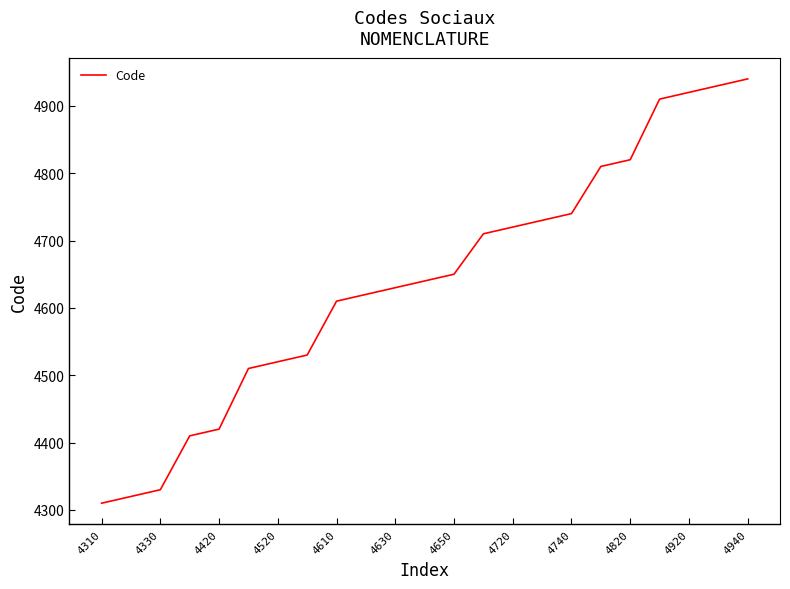

What is the maximum value shown in the chart?

4940